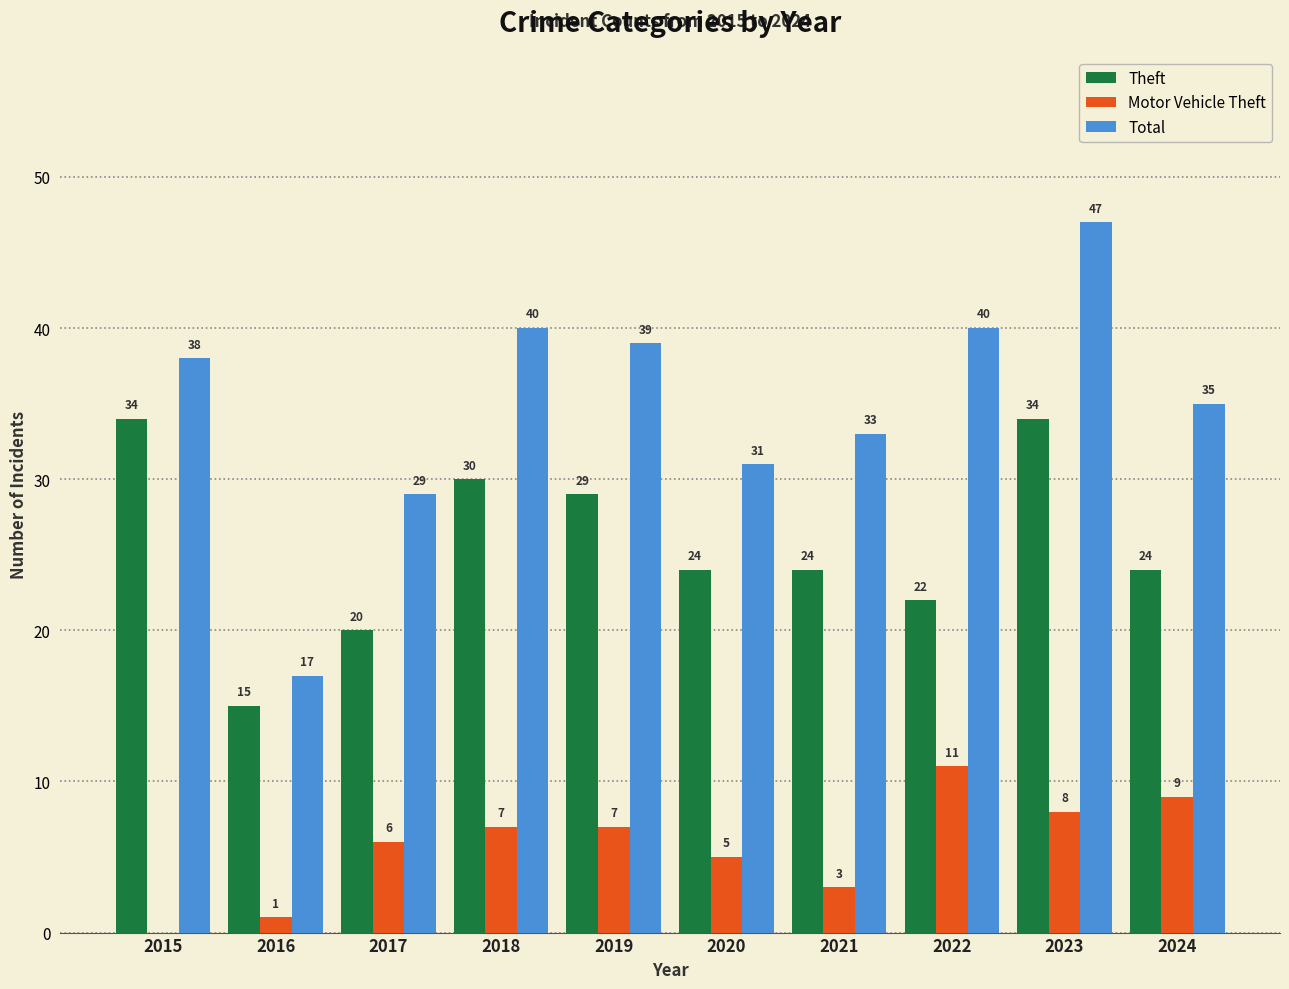

Which series has the largest range (max minus min)?

Total